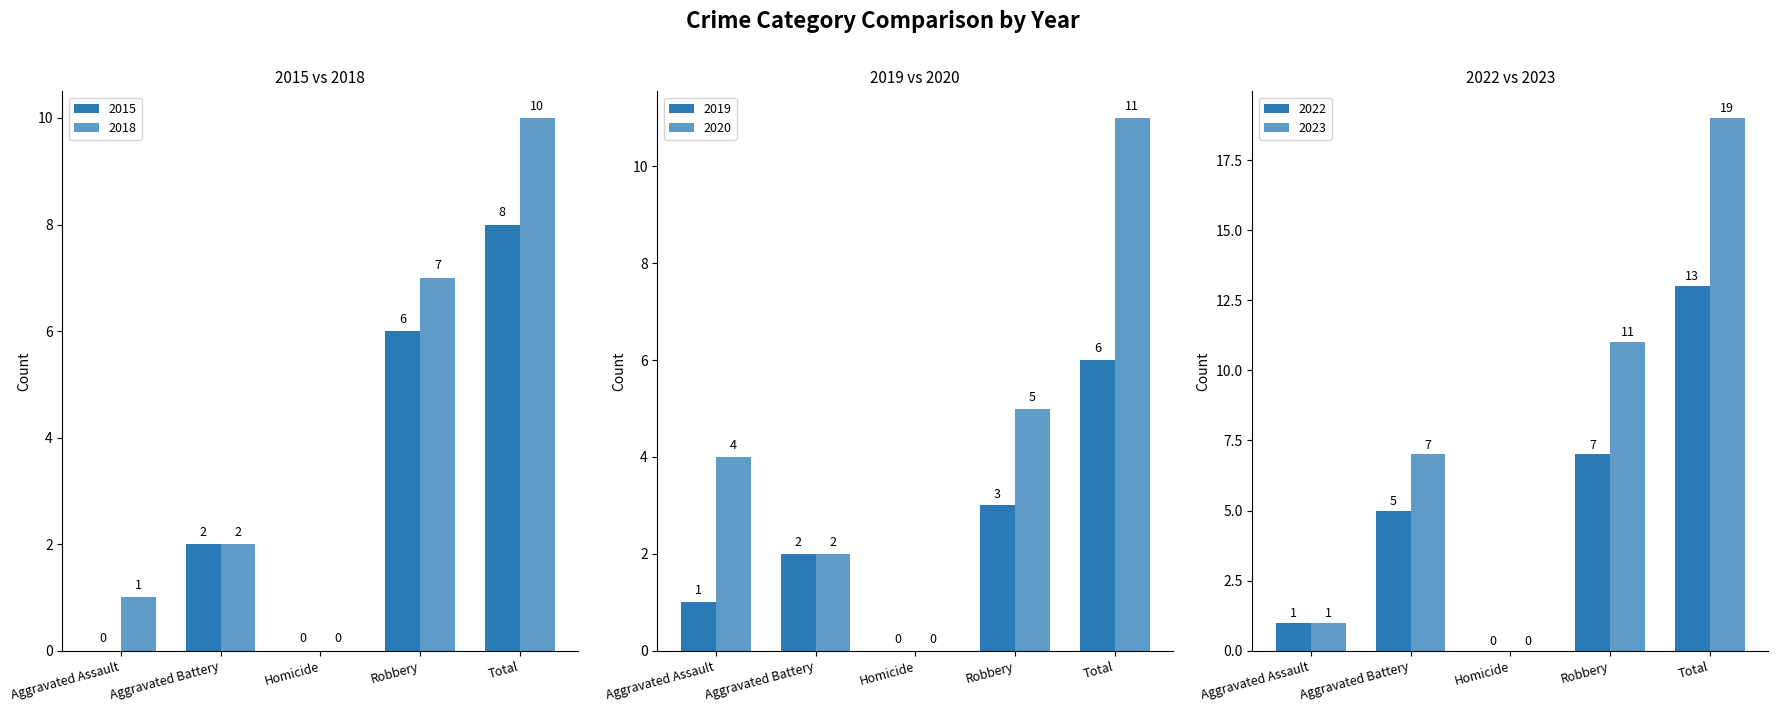

What is the label of the 4th bar from the left?

Robbery